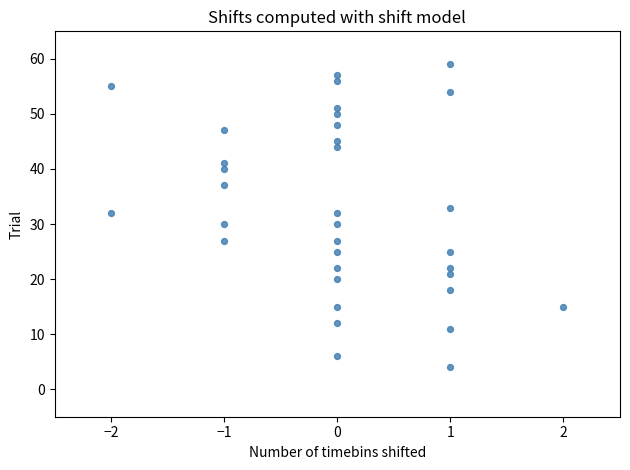

What is the range of X values (max minus min)?

4